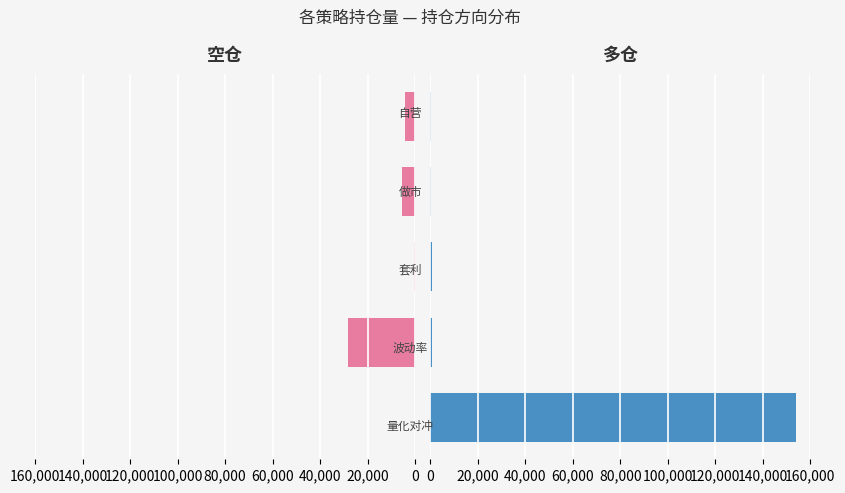

What are all the series names shown in the legend?

空仓, 多仓